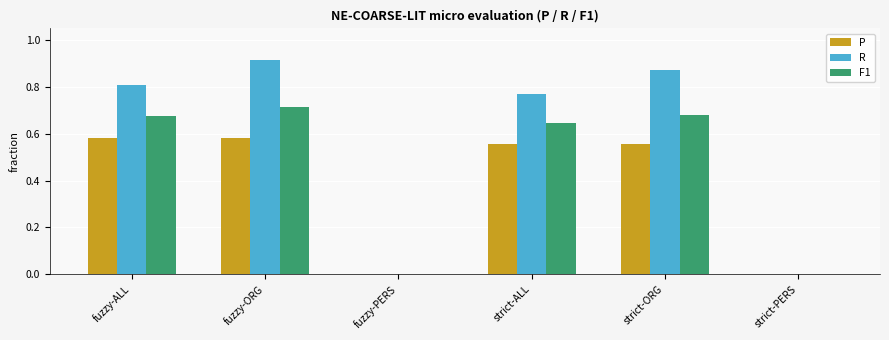

How many categories are shown in the chart?

6